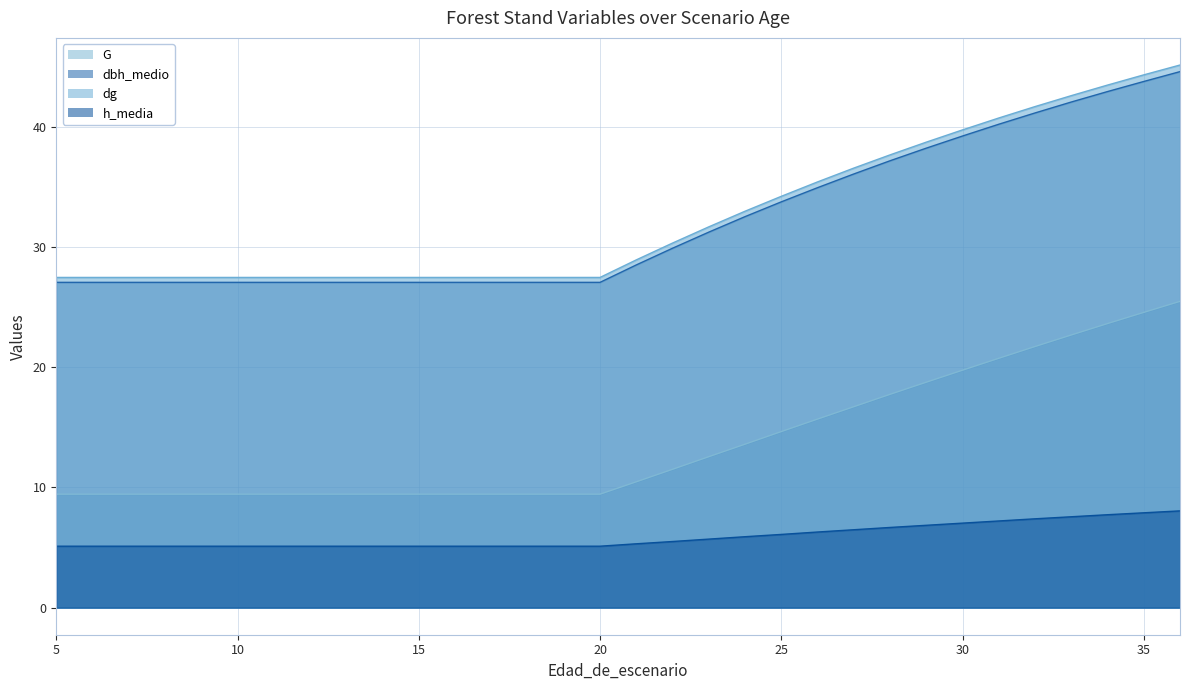

True or false: dg and G intersect in this chart.

False